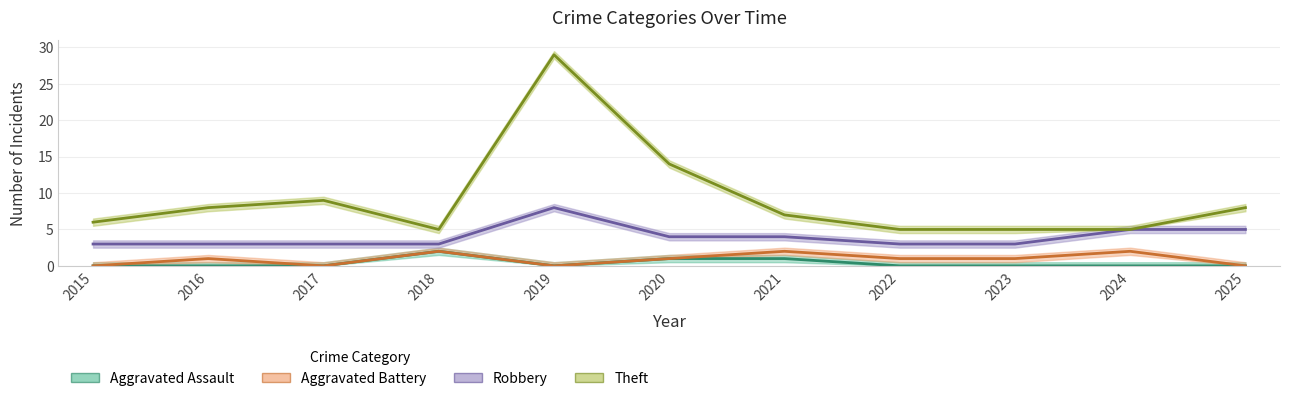

What is the total value across all series at 2021?

8